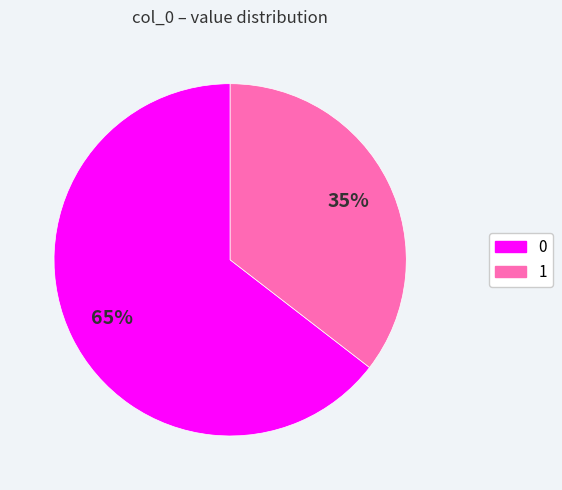

To the nearest percent, what is the average slice percentage?

50%